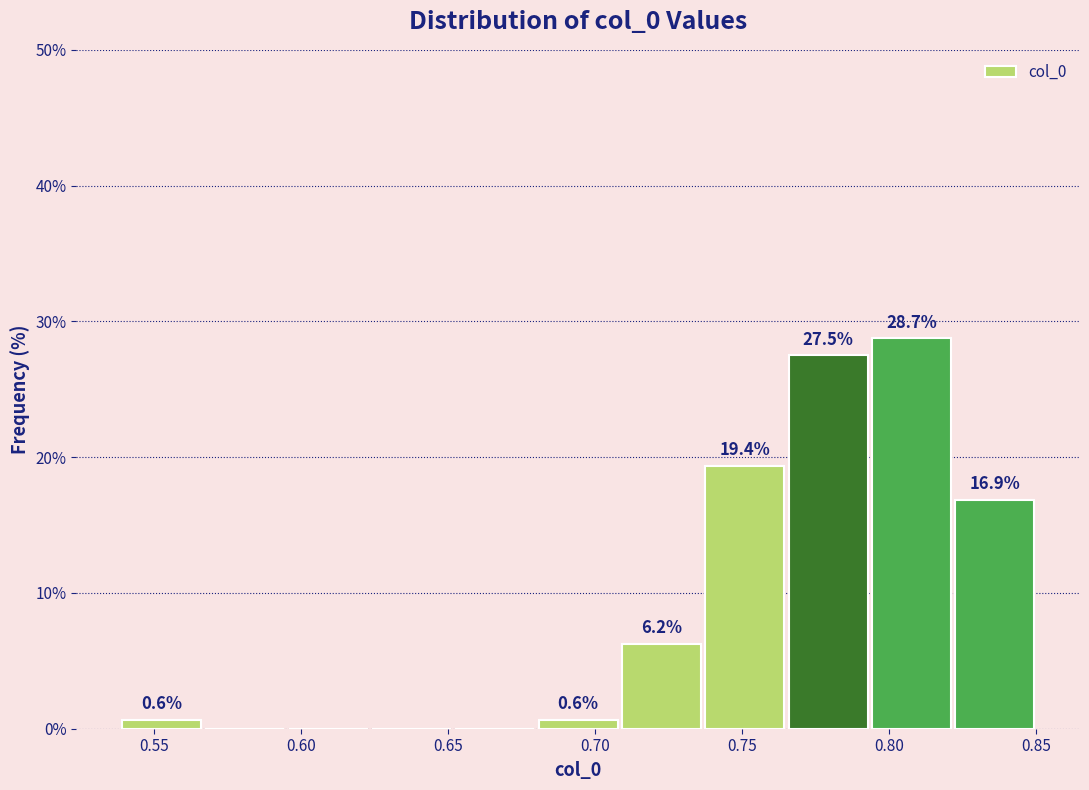

Which range on the x-axis has the tallest bar?

0.795 to 0.820